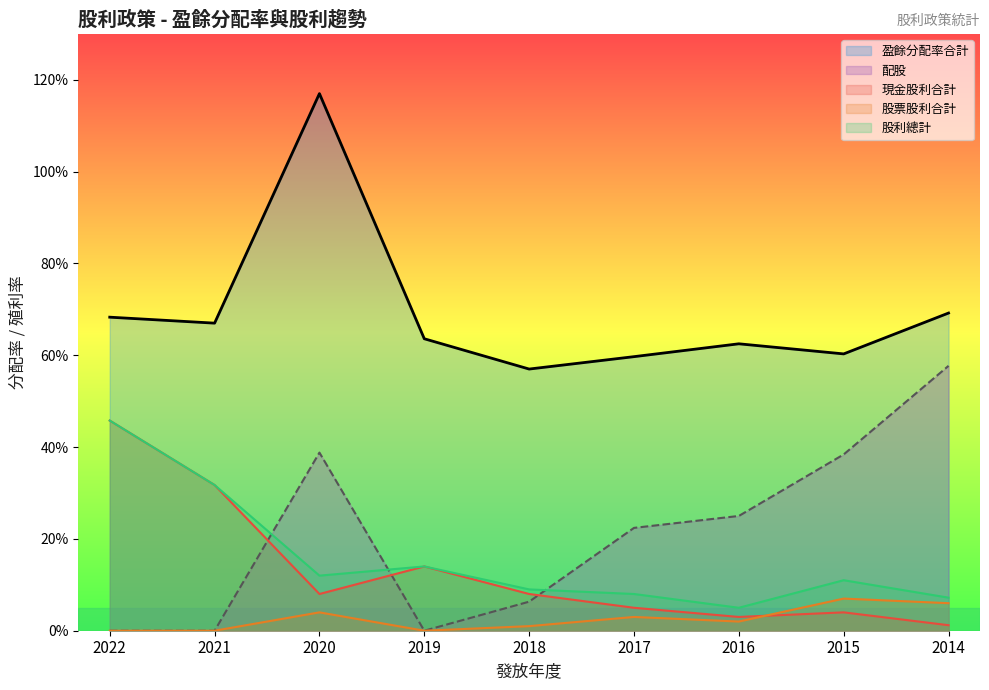

At which category does the chart reach its peak across all series?

2020